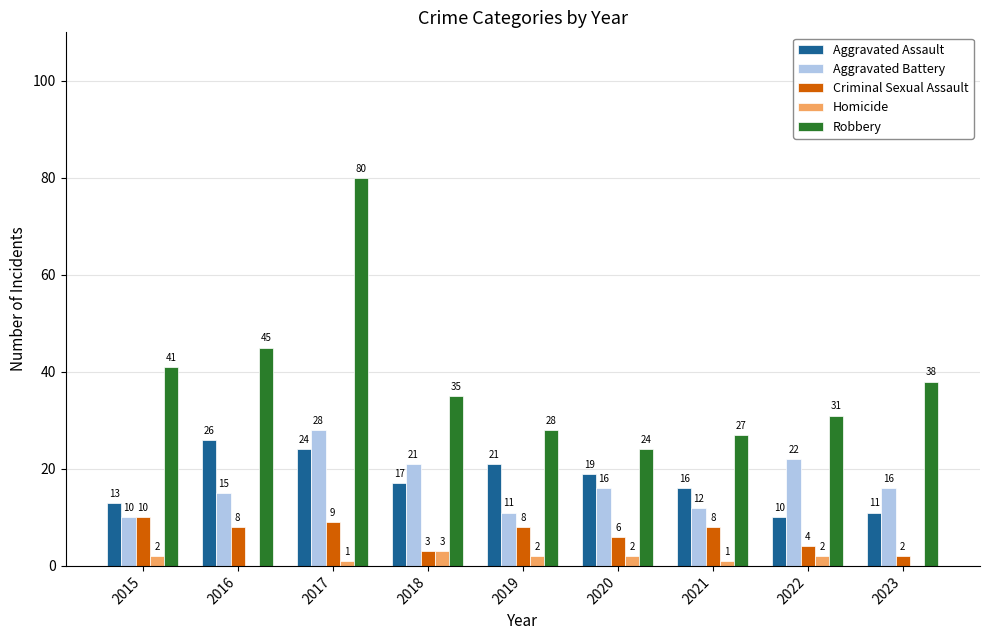

How many groups of bars are there?

9